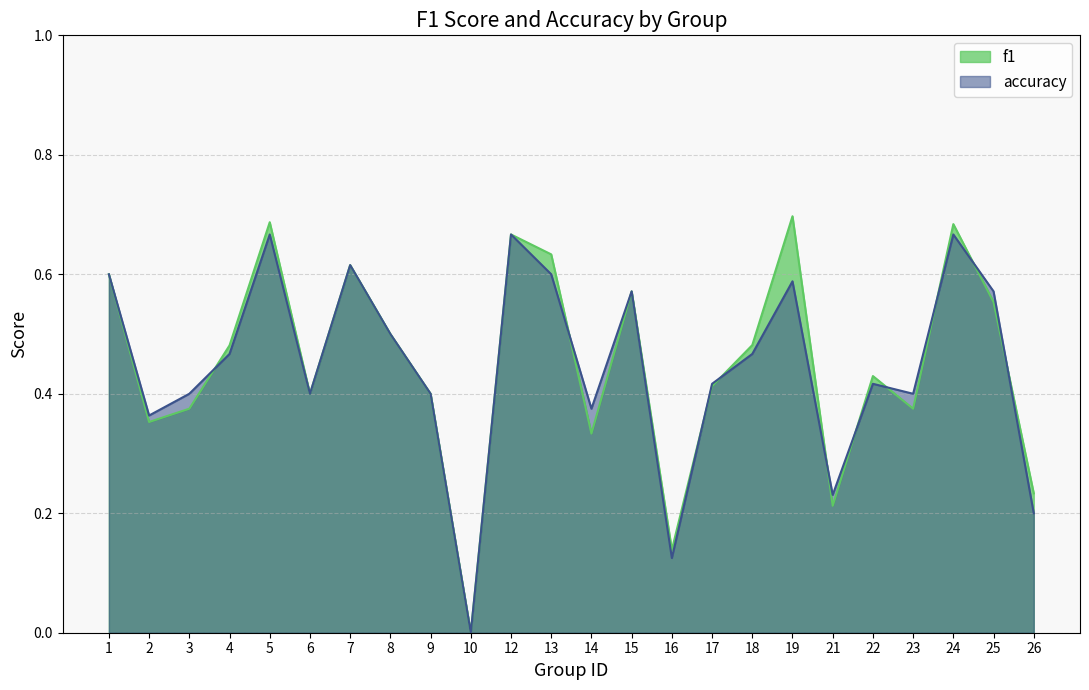

Does the chart have visible grid lines?

Yes